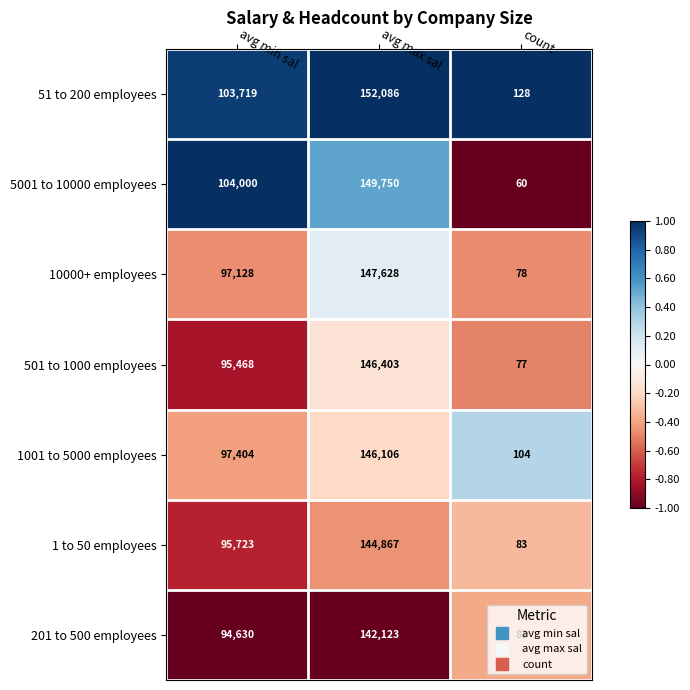

What is the total value across all series at avg max sal?

1028963